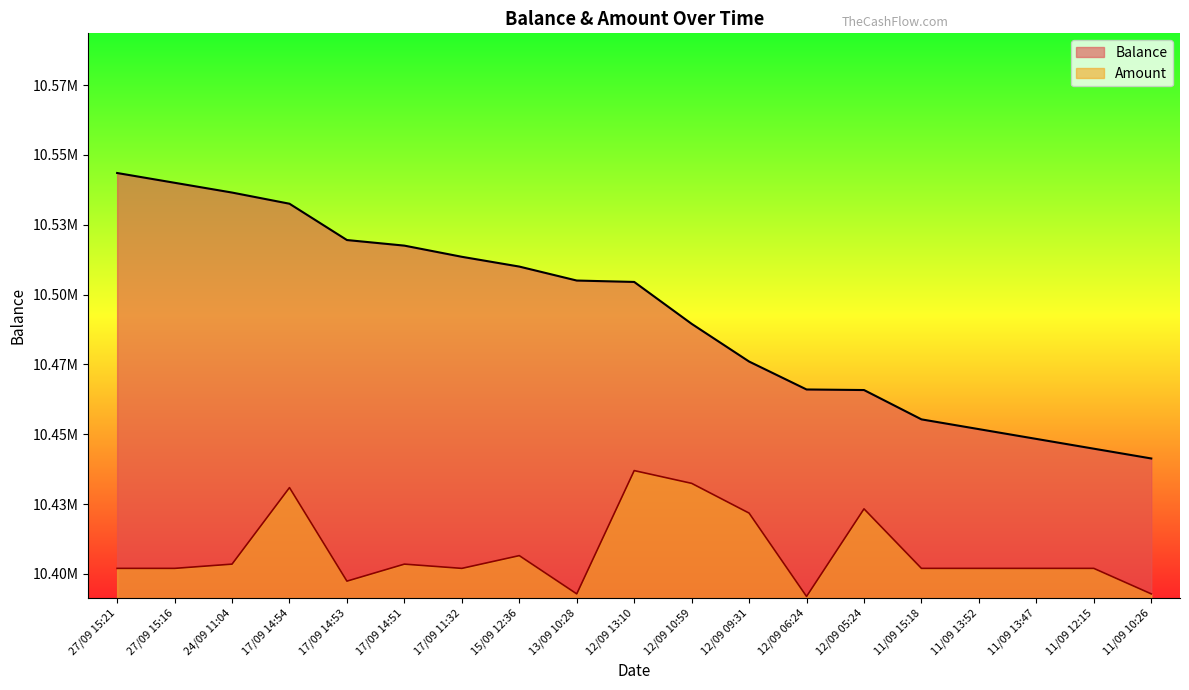

At which label is Balance closest to 10492400?

12/09 10:59